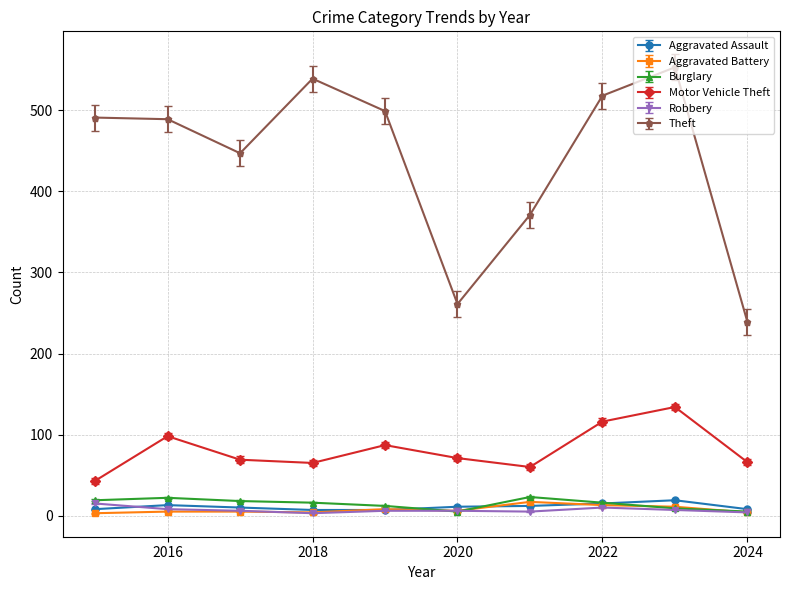

True or false: Motor Vehicle Theft and Robbery cross at least once.

False